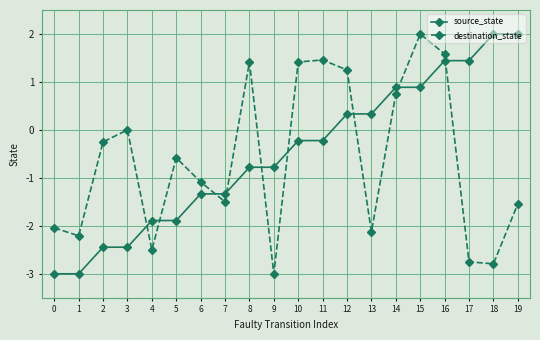

Is it true that source_state equals 0.3 at 13?

True